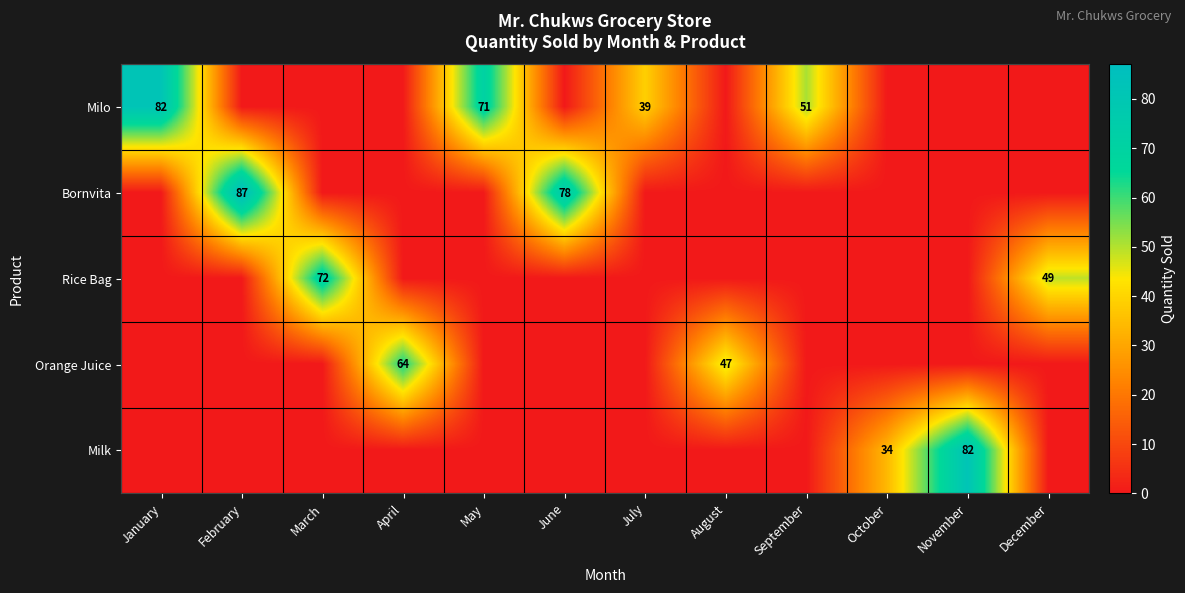

How many categories are shown in the chart?

12